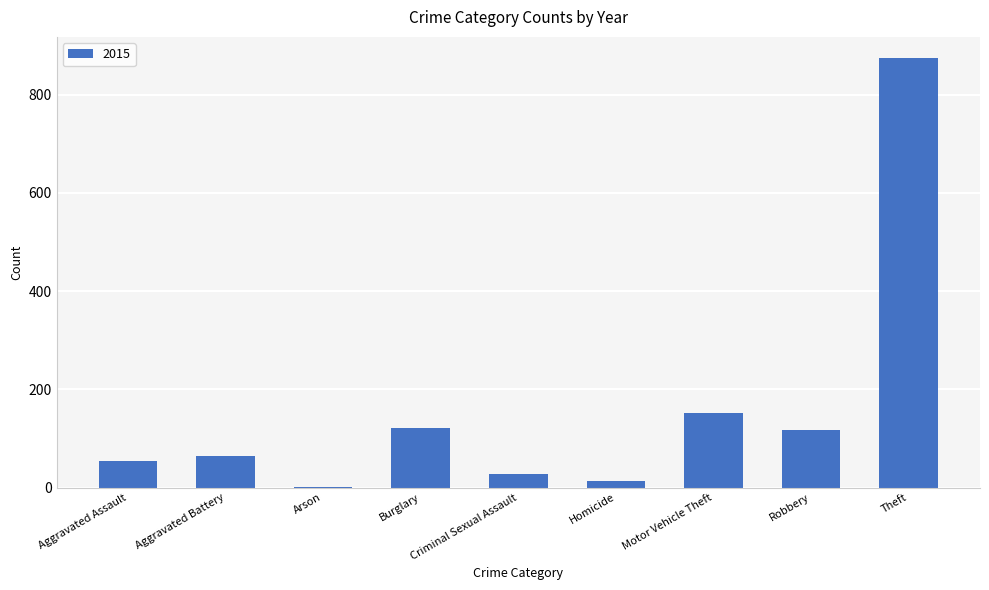

What is the maximum value shown in the chart?

874